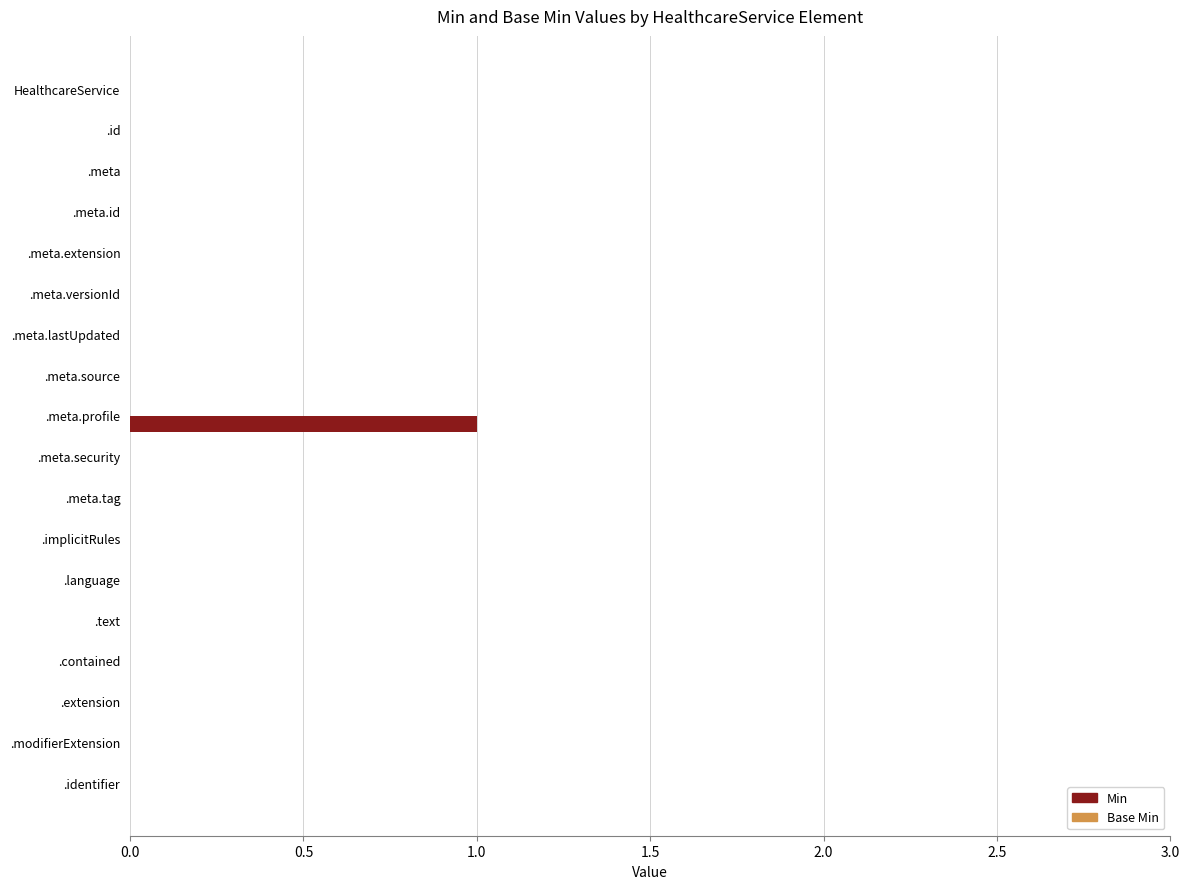

True or false: the data shows 0 at .meta.security.

True